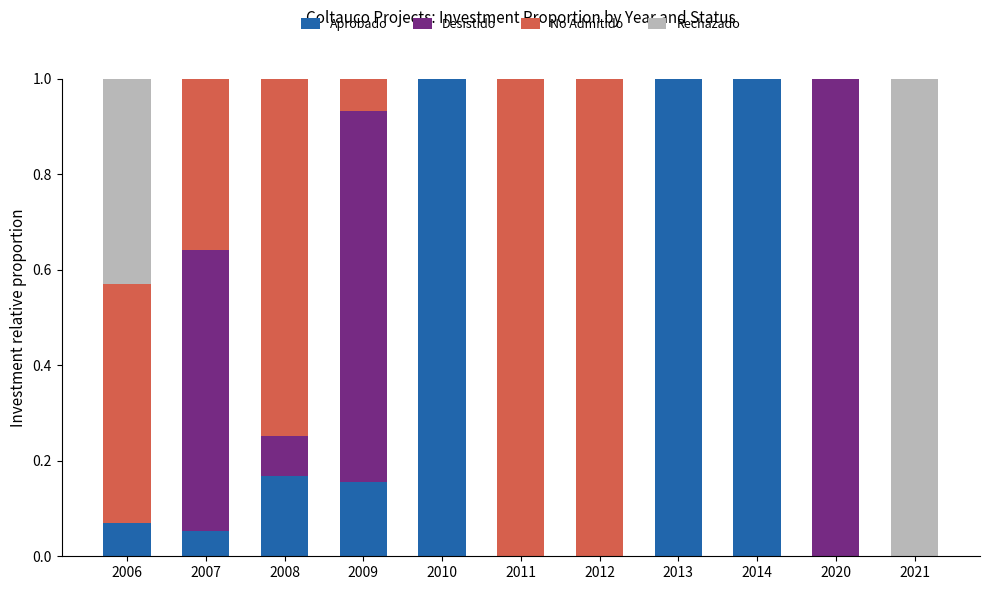

What is the maximum value for Aprobado?

1.0